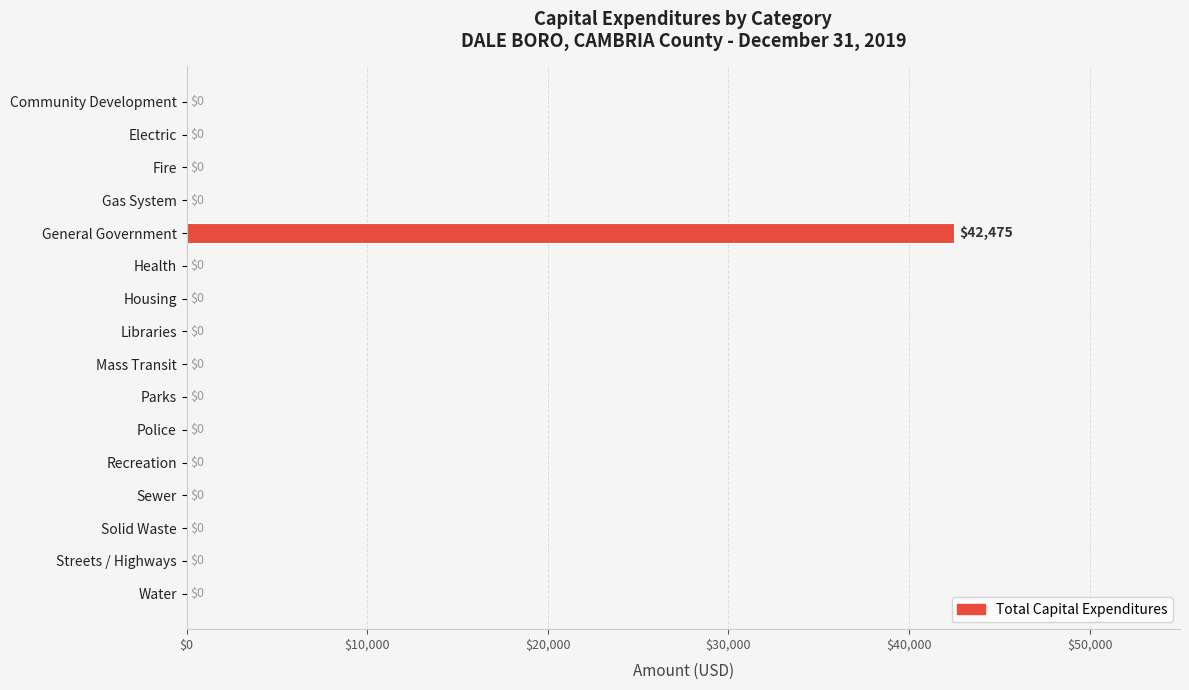

Is it true that the value at Health is 0?

True